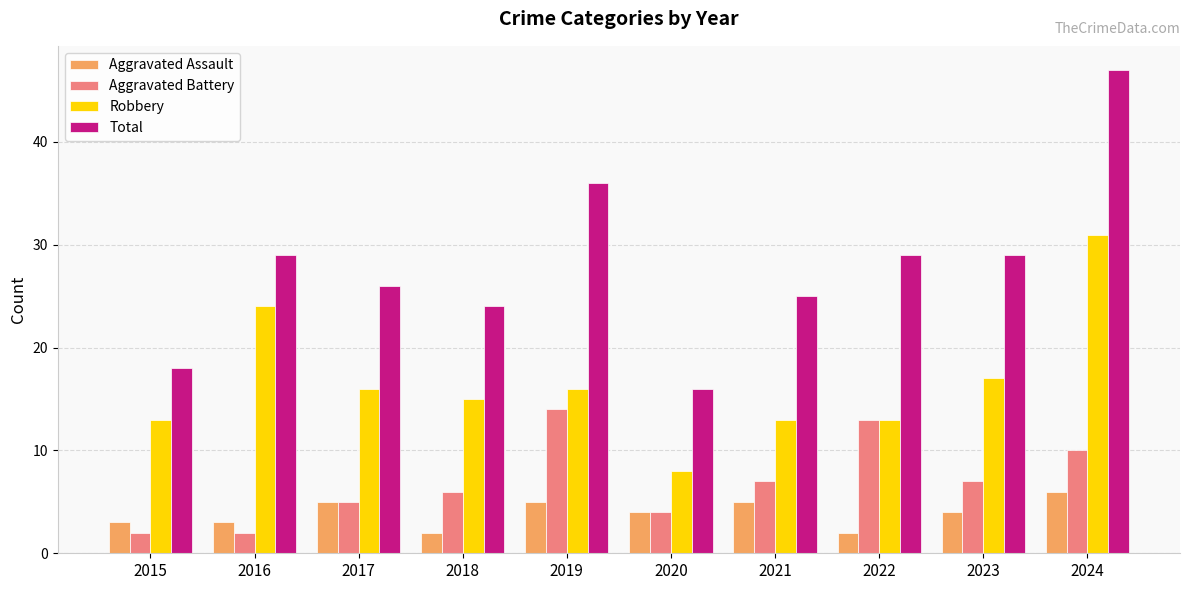

At which category is the sum across all series the highest?

2024